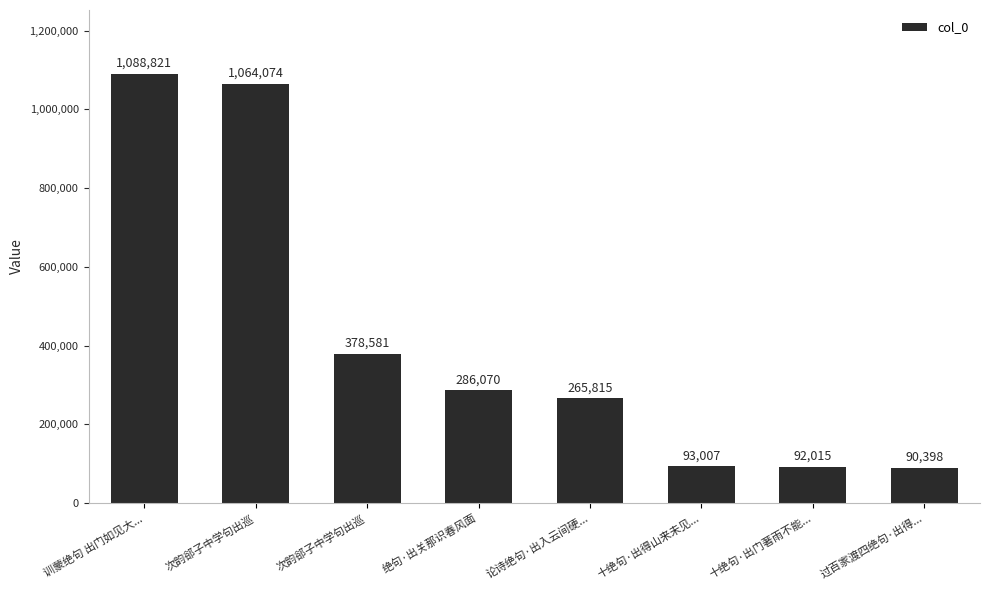

Reading left to right, what are all the values shown in this chart?

1088821	1064074	378581	286070	265815	93007	92015	90398